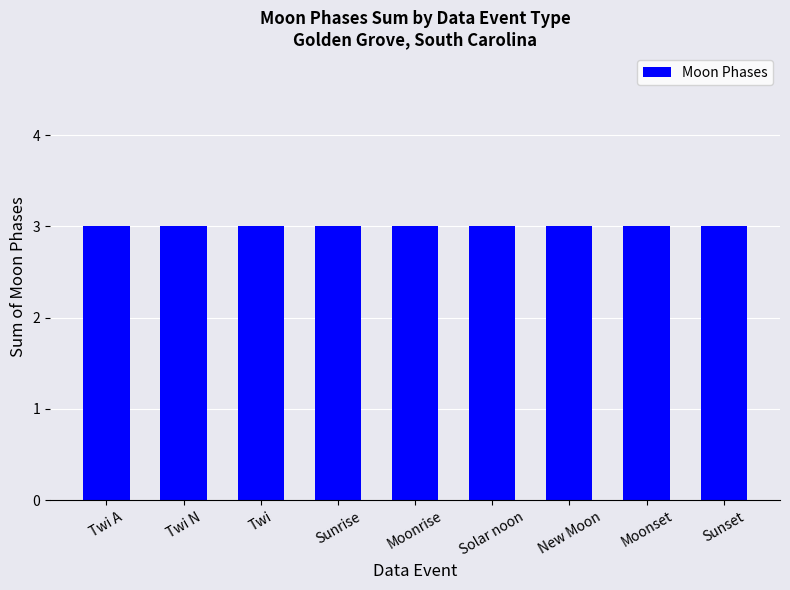

Which category has the highest value across all series?

Twi N